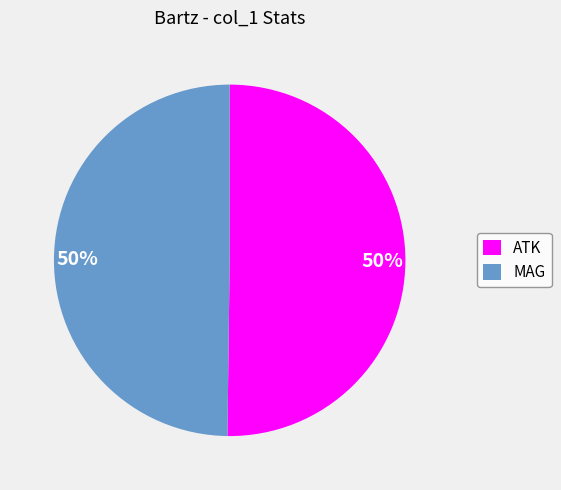

Approximately how many times larger is the value at ATK compared to MAG?

1.0